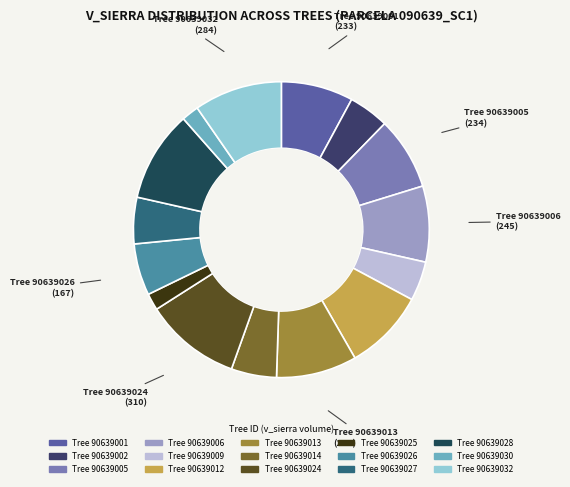

Is there a majority slice in this chart?

No